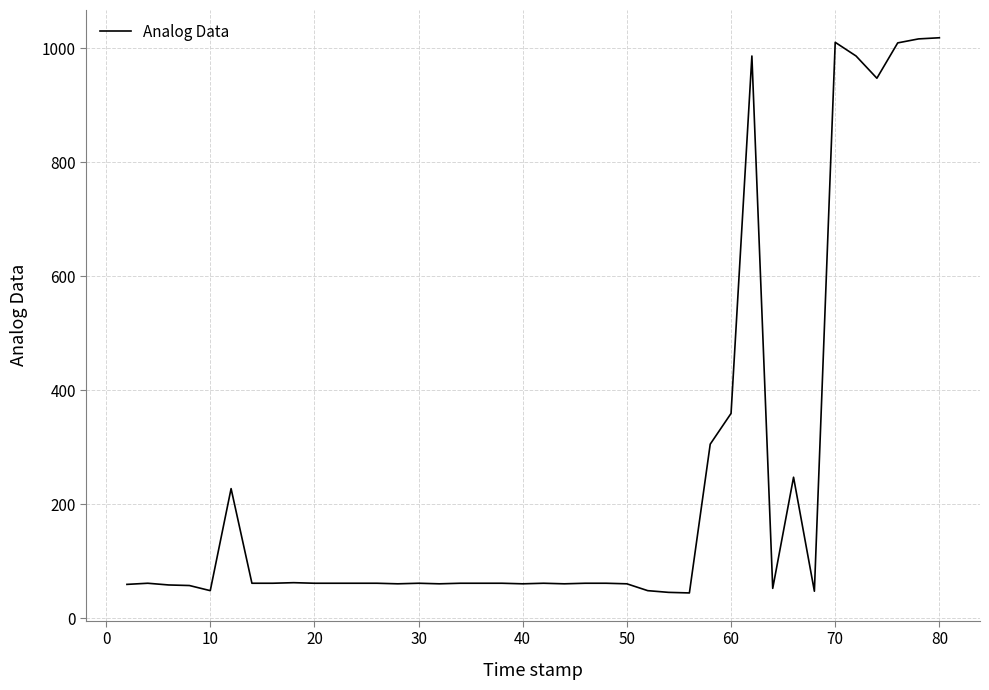

What is the difference between the maximum and minimum values?

974